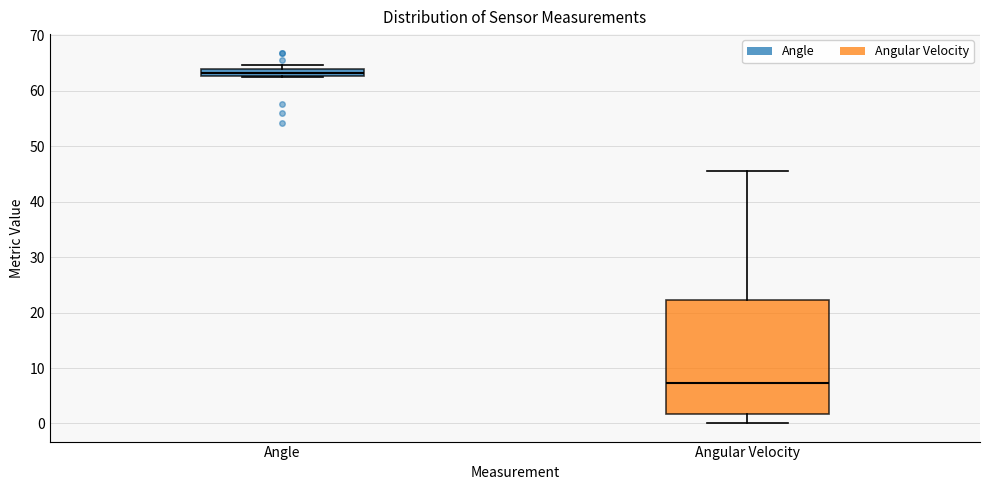

Where is the lower edge of the box for Angle on the y-axis? The values are not printed on the chart, so give them approximately, as read against the axis.

63